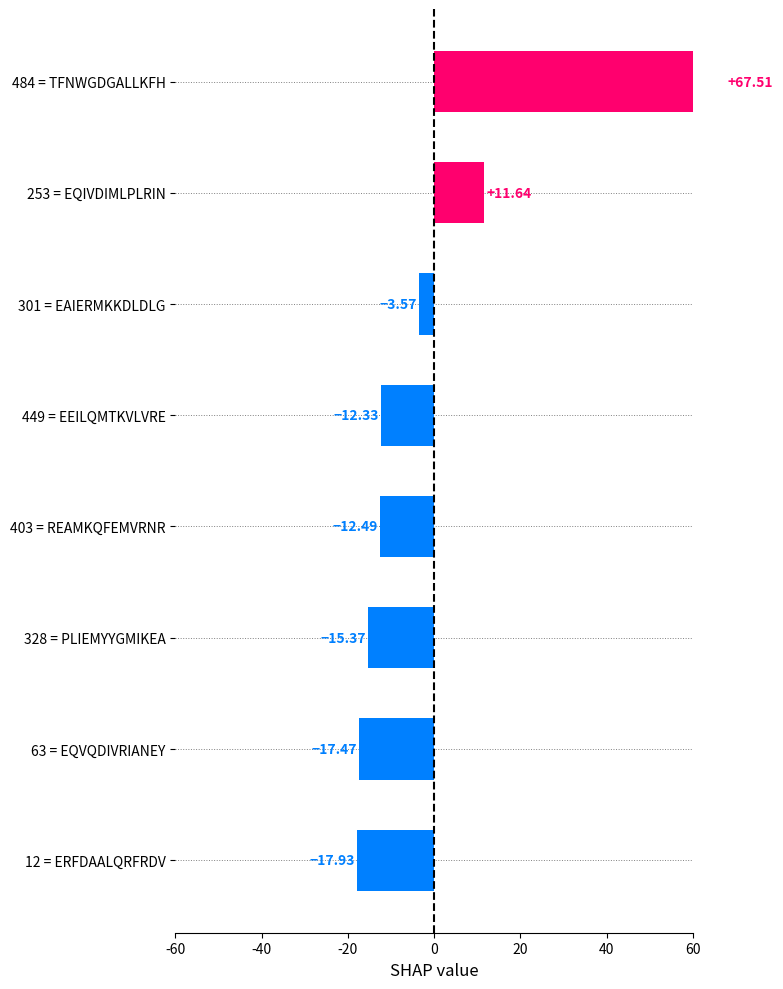

Between 449 = EEILQMTKVLVRE and 301 = EAIERMKKDLDLG, which is larger?

301 = EAIERMKKDLDLG